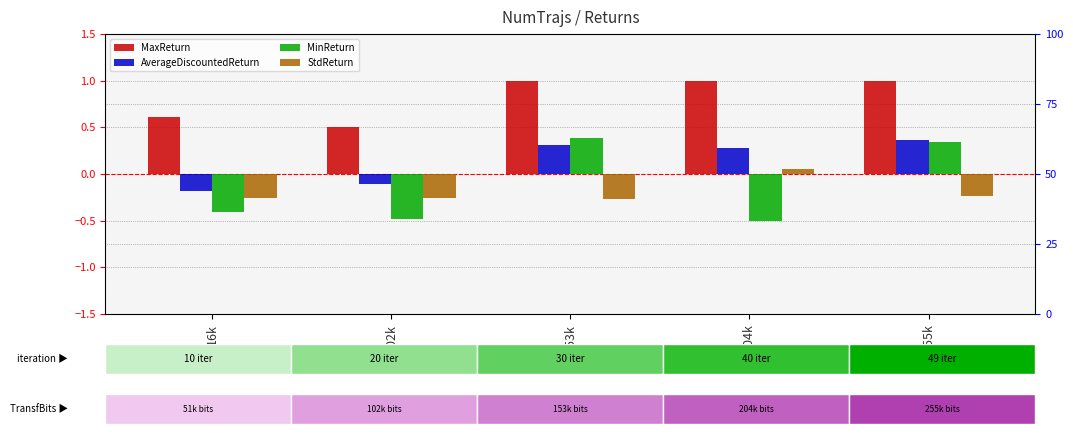

How many groups of bars are there?

5